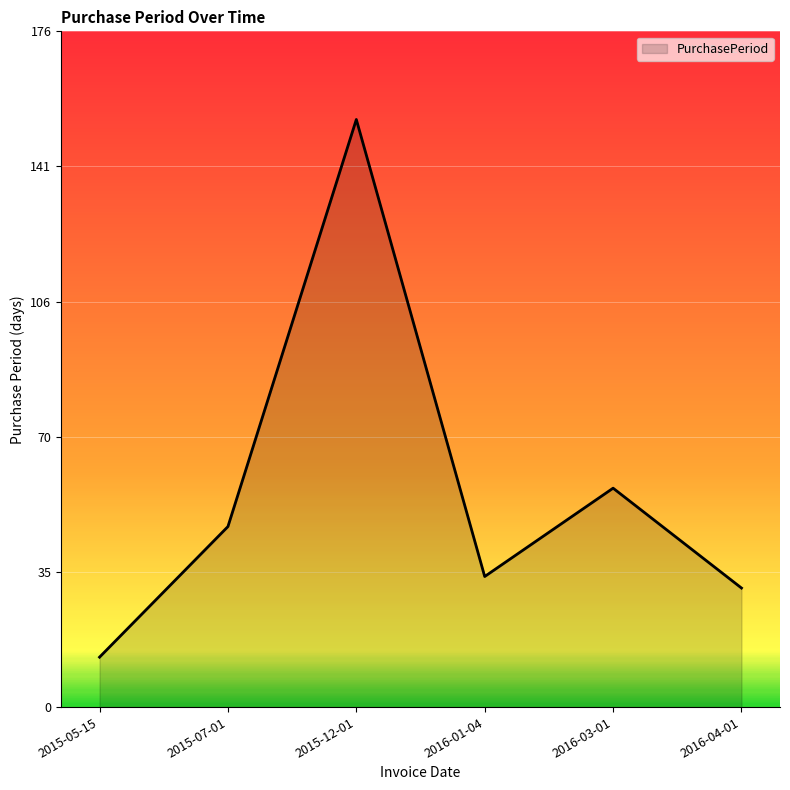

What is the ratio of the value at 2015-12-01 to the value at 2016-01-04?

4.5